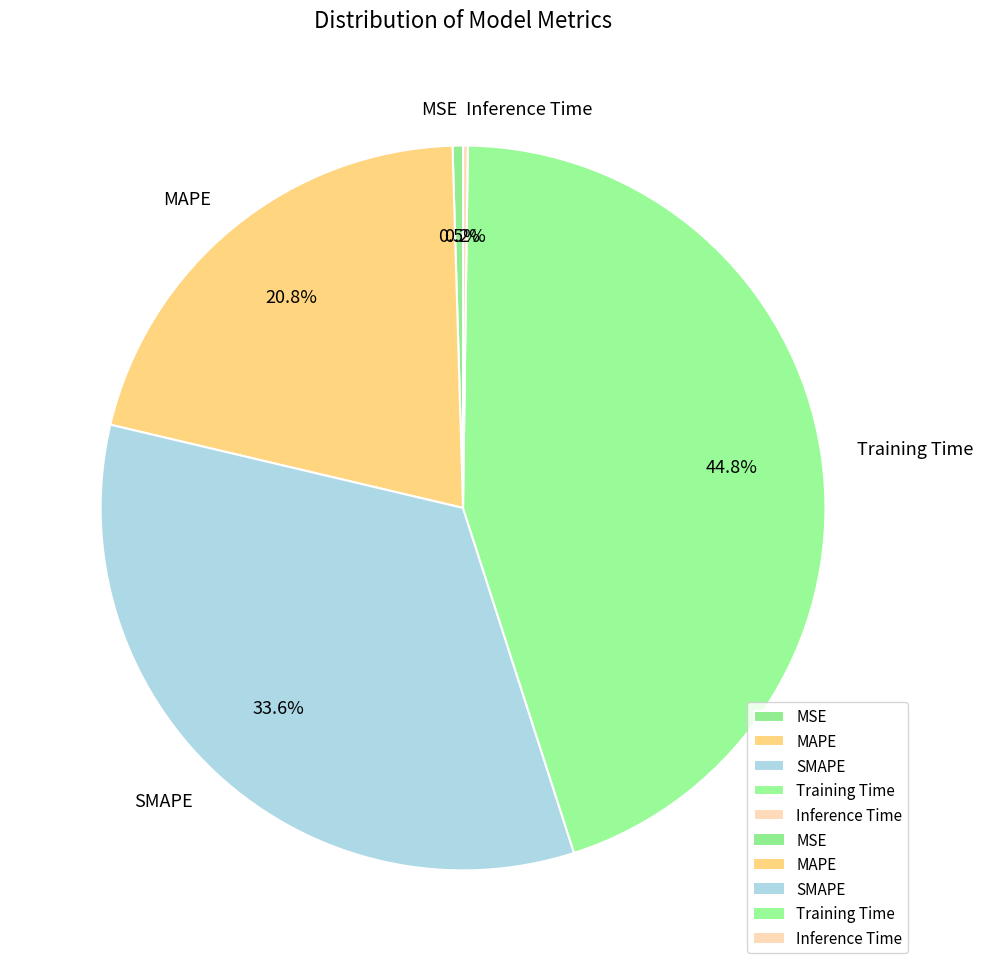

What portion of the pie excludes MAPE?

79.2%